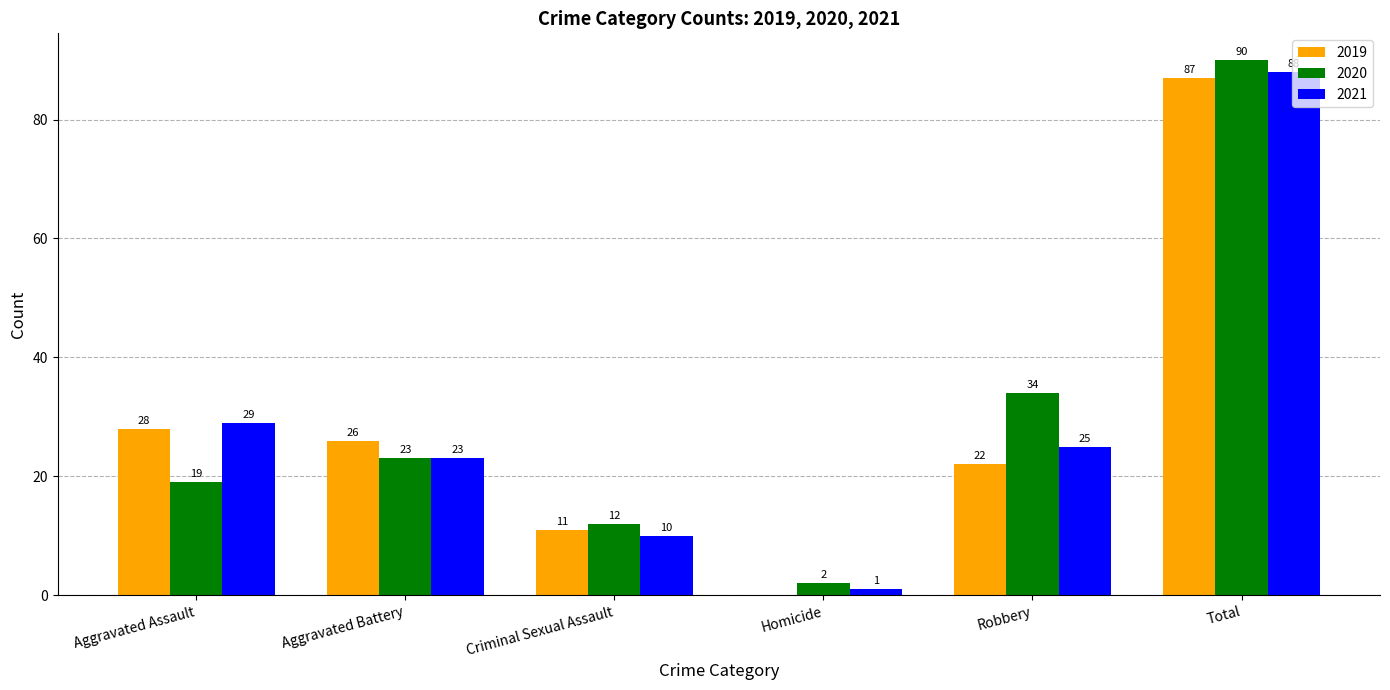

Are the bars horizontal?

No